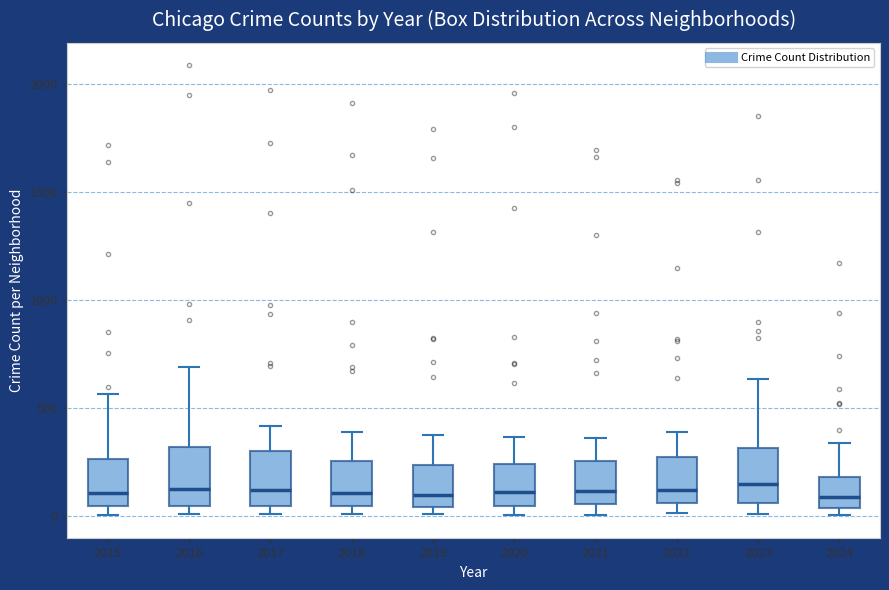

Reading left to right, read every box against the y-axis: the position of its median line, the range the box covers, and the ends of its whiskers. The values are not printed on the chart, so give them approximately, as read against the axis.

2015: median 100, box 50 to 250, whiskers 0 to 550
2016: median 150, box 50 to 300, whiskers 0 to 700
2017: median 100, box 50 to 300, whiskers 0 to 400
2018: median 100, box 50 to 250, whiskers 0 to 400
2019: median 100, box 50 to 250, whiskers 0 to 400
2020: median 100, box 50 to 250, whiskers 0 to 350
2021: median 100, box 50 to 250, whiskers 0 to 350
2022: median 100, box 50 to 250, whiskers 0 to 400
2023: median 150, box 50 to 300, whiskers 0 to 650
2024: median 100, box 50 to 200, whiskers 0 to 350